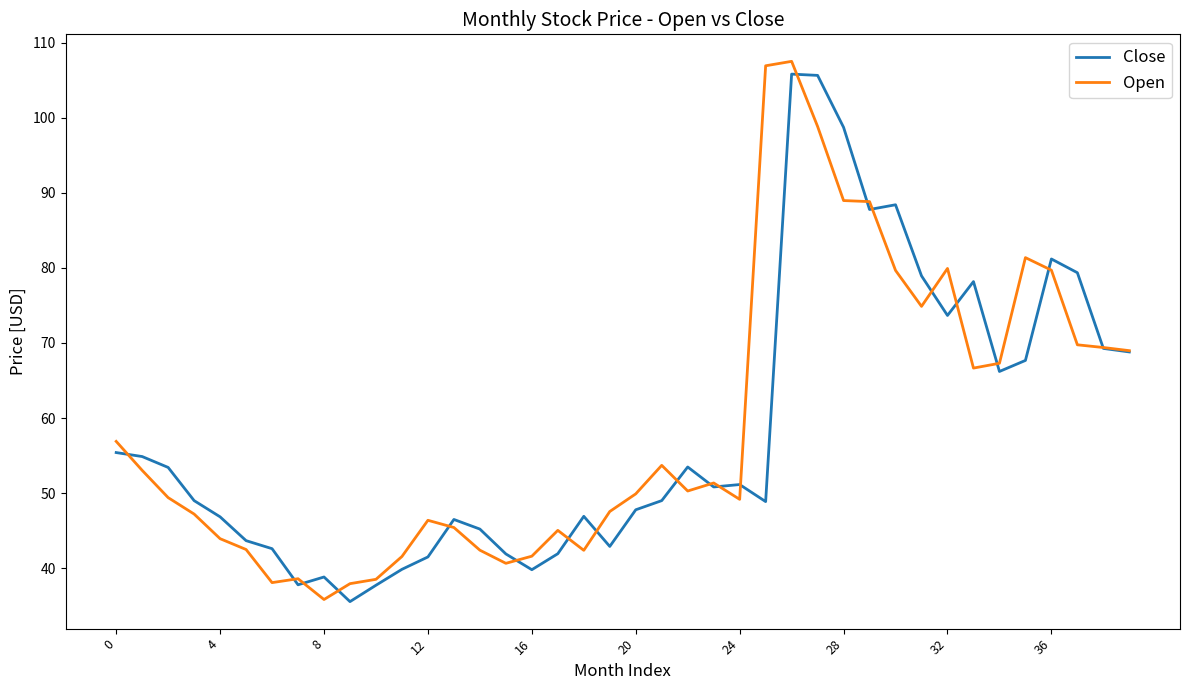

What is the maximum value shown in the chart?

107.5